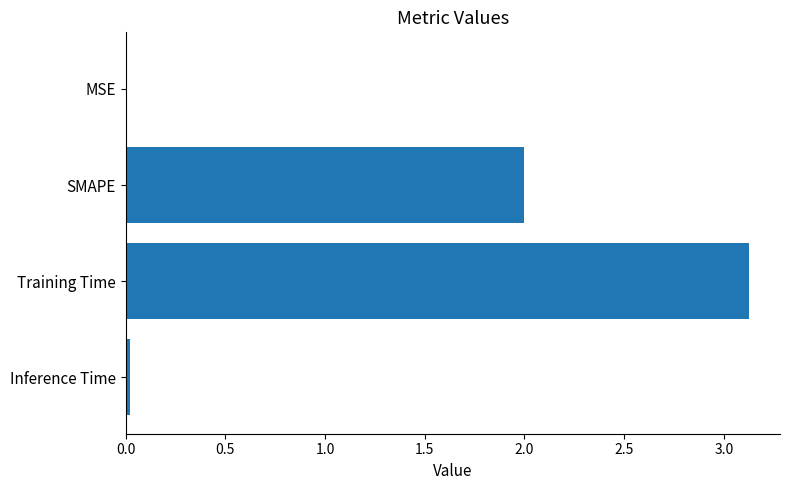

Read the value at Training Time.

3.1